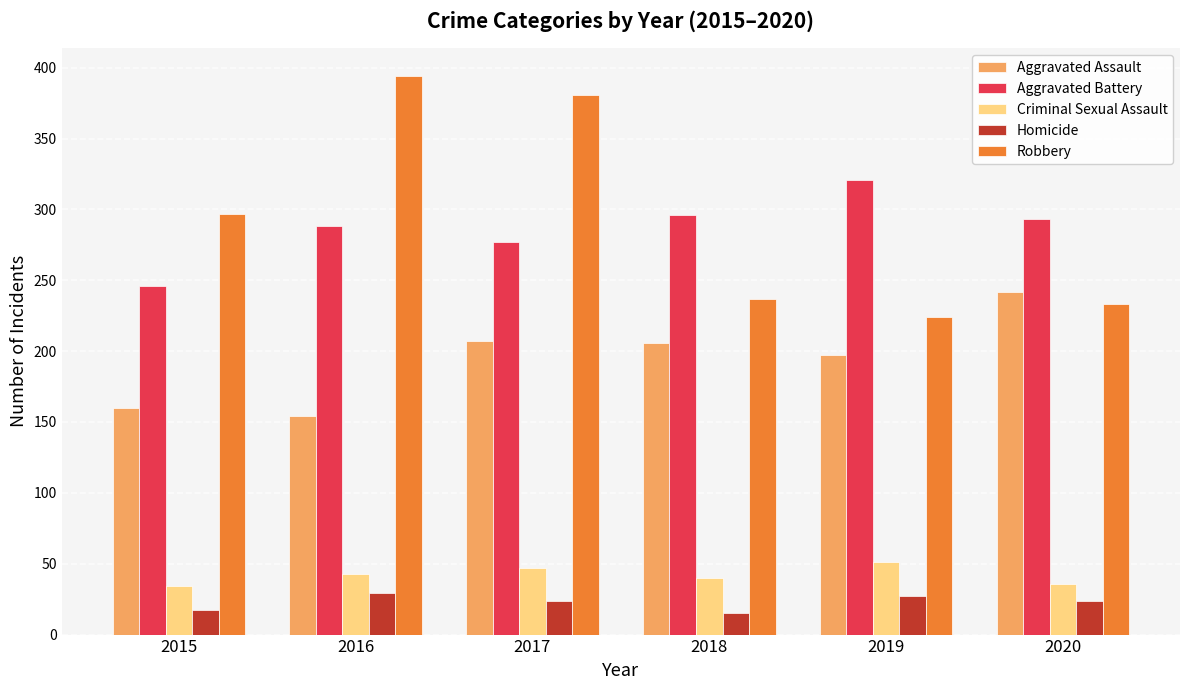

Which series has the widest spread of values?

Robbery